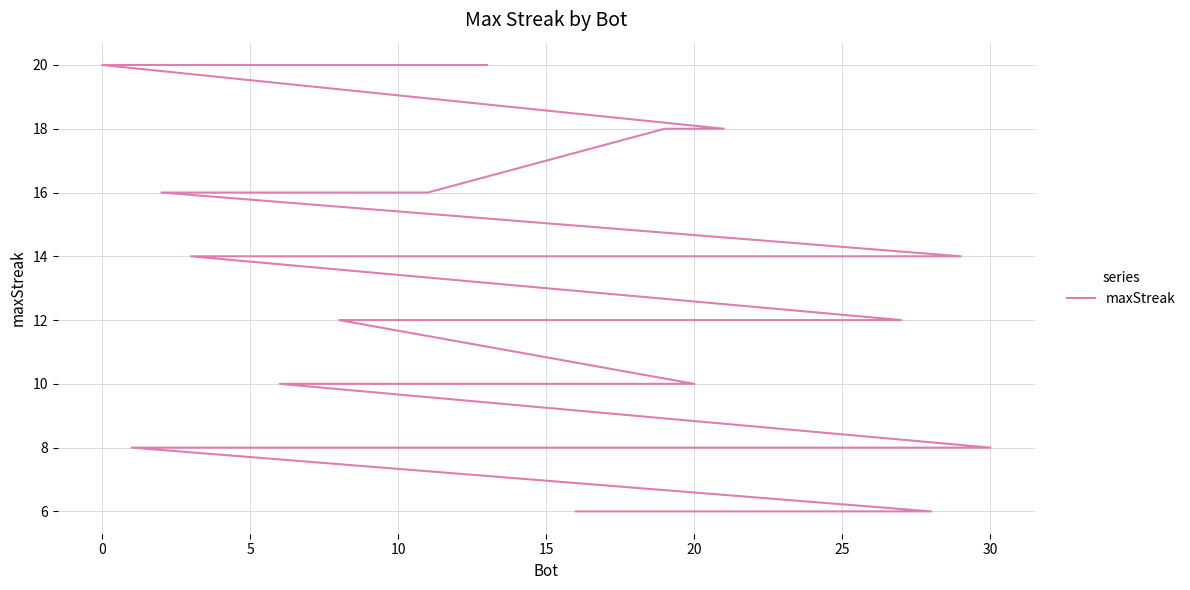

How many lines are shown in the chart?

1